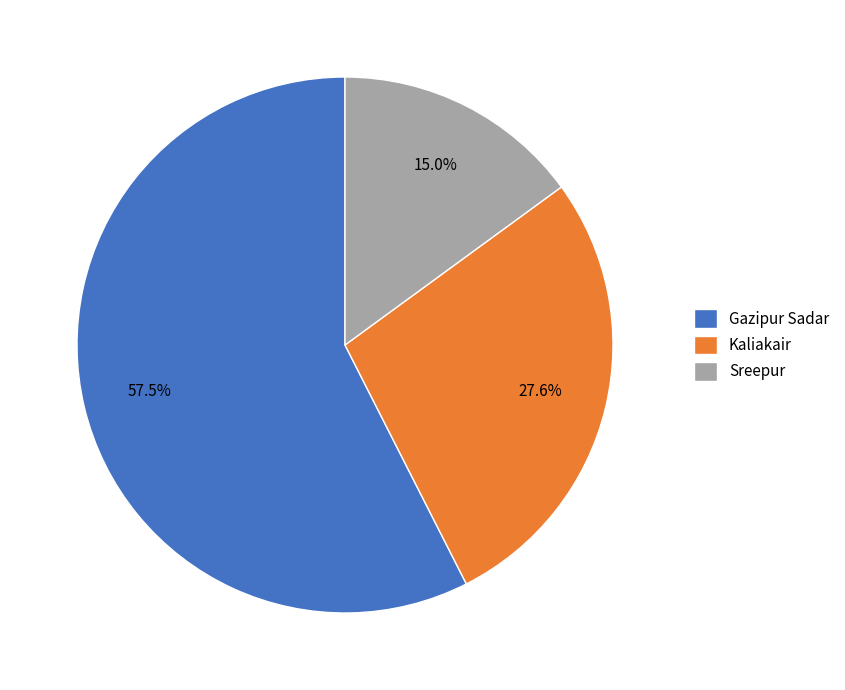

What percentage do Kaliakair and Gazipur Sadar together represent?

85.0%